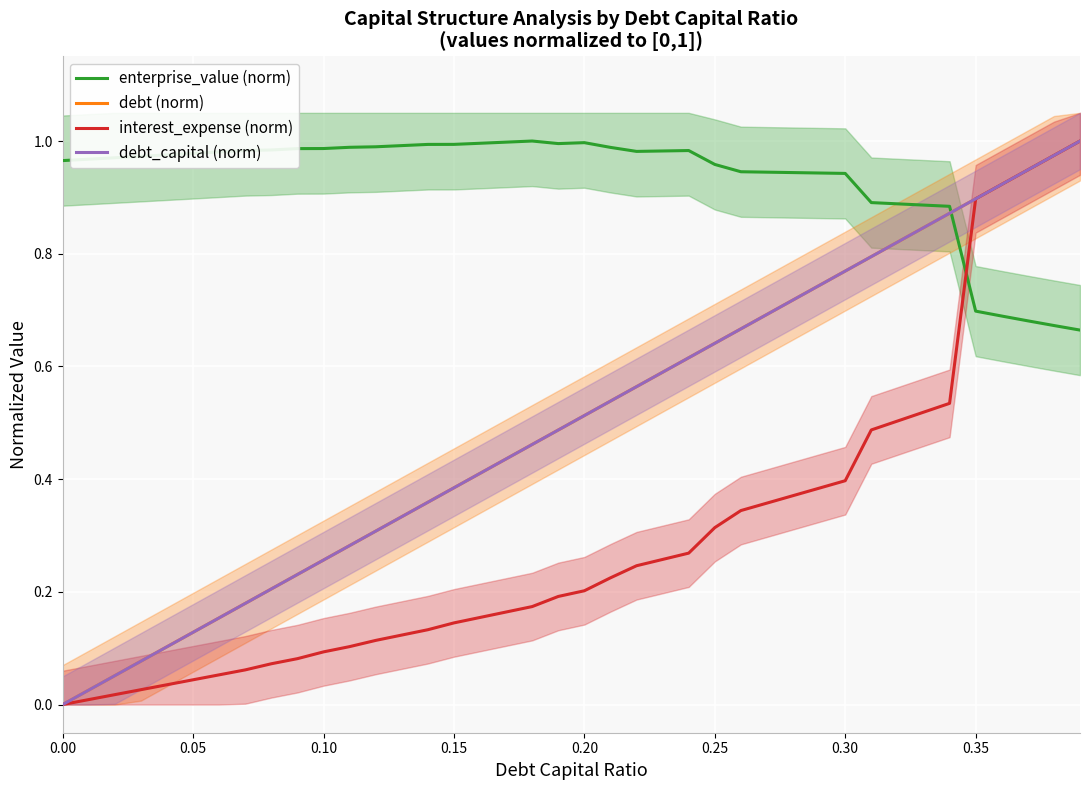

Reading left to right, list all the values displayed in this chart.

enterprise_value (norm): 1.0	1.0	1.0	1.0	1.0	1.0	1.0	1.0	1.0	1.0	1.0	1.0	1.0	1.0	1.0	1.0	1.0	1.0	1.0	1.0	1.0	1.0	1.0	1.0	1.0	1.0	0.9	0.9	0.9	0.9	0.9	0.9	0.9	0.9	0.9	0.7	0.7	0.7	0.7	0.7
debt (norm): 0.0	0.0	0.1	0.1	0.1	0.1	0.2	0.2	0.2	0.2	0.3	0.3	0.3	0.3	0.4	0.4	0.4	0.4	0.5	0.5	0.5	0.5	0.6	0.6	0.6	0.6	0.7	0.7	0.7	0.7	0.8	0.8	0.8	0.8	0.9	0.9	0.9	0.9	1.0	1.0
interest_expense (norm): 0.0	0.0	0.0	0.0	0.0	0.0	0.1	0.1	0.1	0.1	0.1	0.1	0.1	0.1	0.1	0.1	0.2	0.2	0.2	0.2	0.2	0.2	0.2	0.3	0.3	0.3	0.3	0.4	0.4	0.4	0.4	0.5	0.5	0.5	0.5	0.9	0.9	0.9	1.0	1.0
debt_capital (norm): 0.0	0.0	0.1	0.1	0.1	0.1	0.2	0.2	0.2	0.2	0.3	0.3	0.3	0.3	0.4	0.4	0.4	0.4	0.5	0.5	0.5	0.5	0.6	0.6	0.6	0.6	0.7	0.7	0.7	0.7	0.8	0.8	0.8	0.8	0.9	0.9	0.9	0.9	1.0	1.0